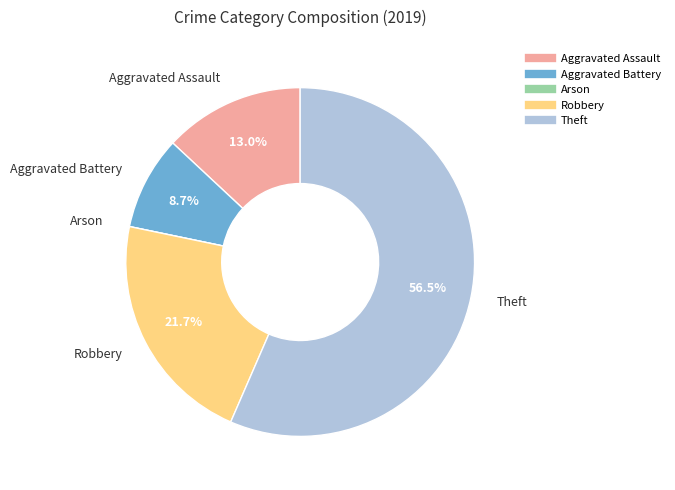

Approximately how many times larger is the value at Aggravated Battery compared to Aggravated Assault?

0.7